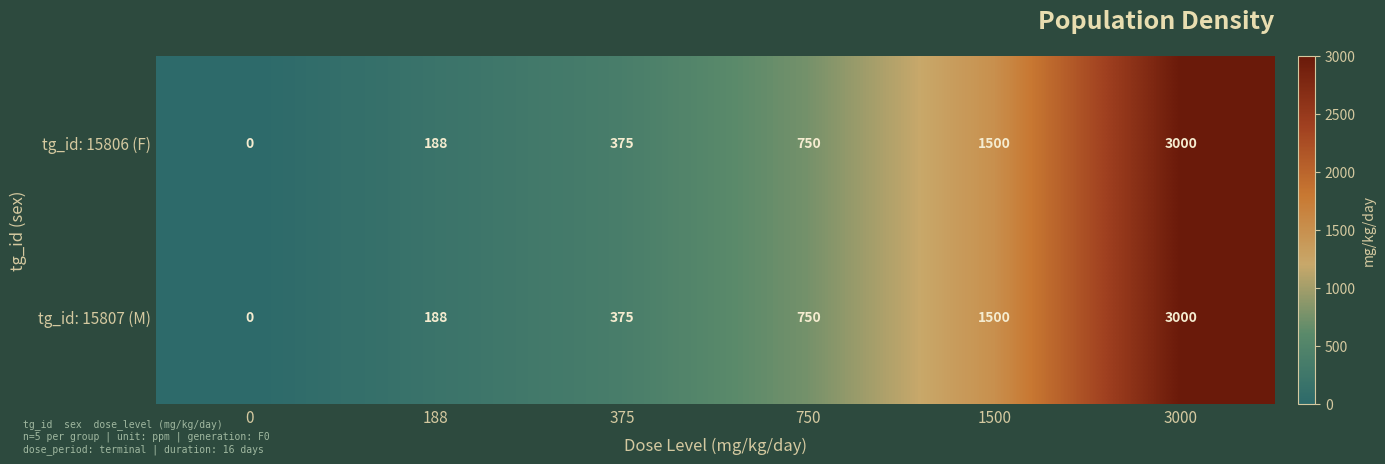

How many series are shown in this chart?

2